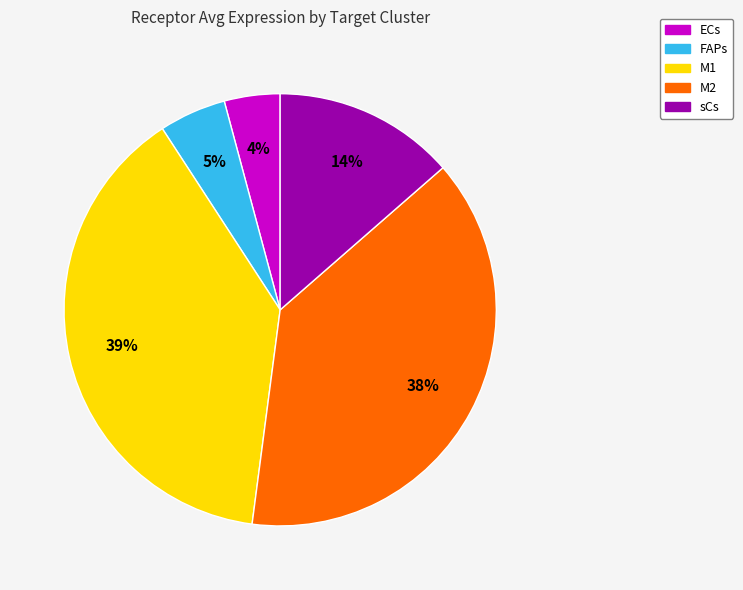

What is the smallest slice in the pie chart?

ECs